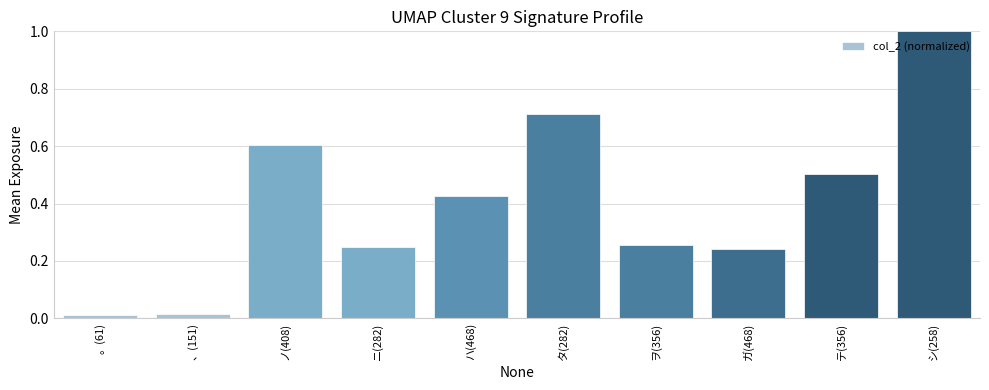

Is it true that the value at ノ(408) is 0.6?

True